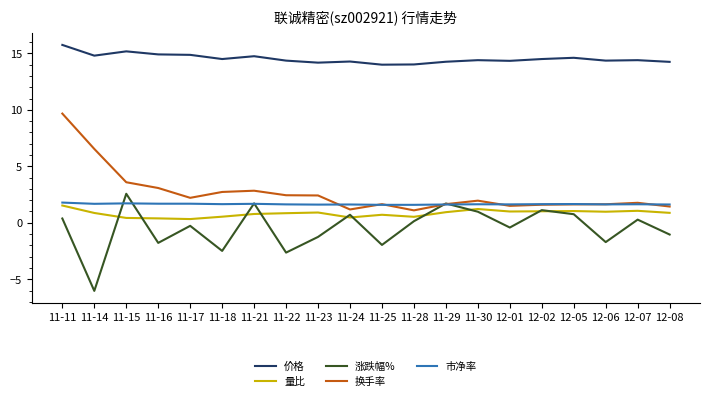

What is the difference between the maximum and second lowest values in the 市净率 series?

0.2